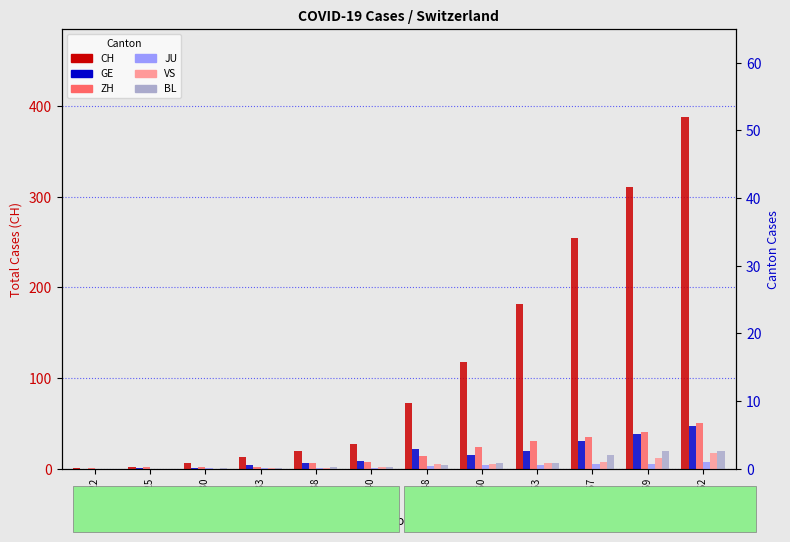

Is the value of GE at Day 50 greater than the value of JU at Day 40?

Yes